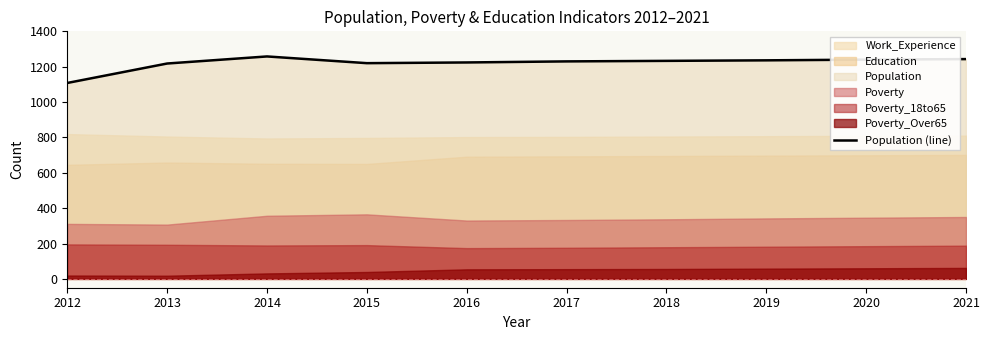

The value of Population (line) at 2014 is 1711. True or false?

False